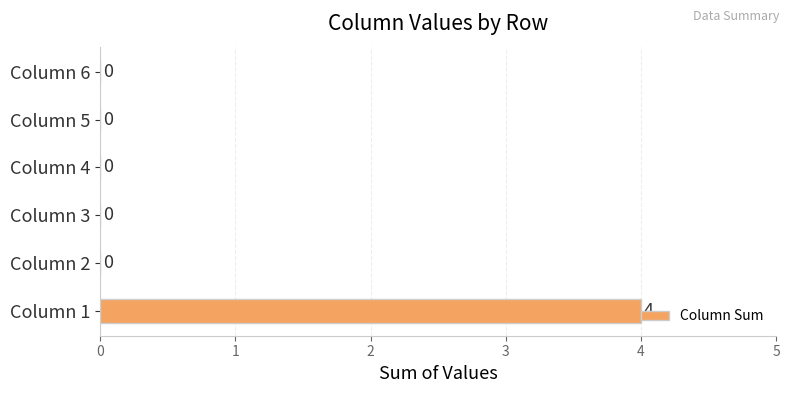

What is the sum of all values?

4